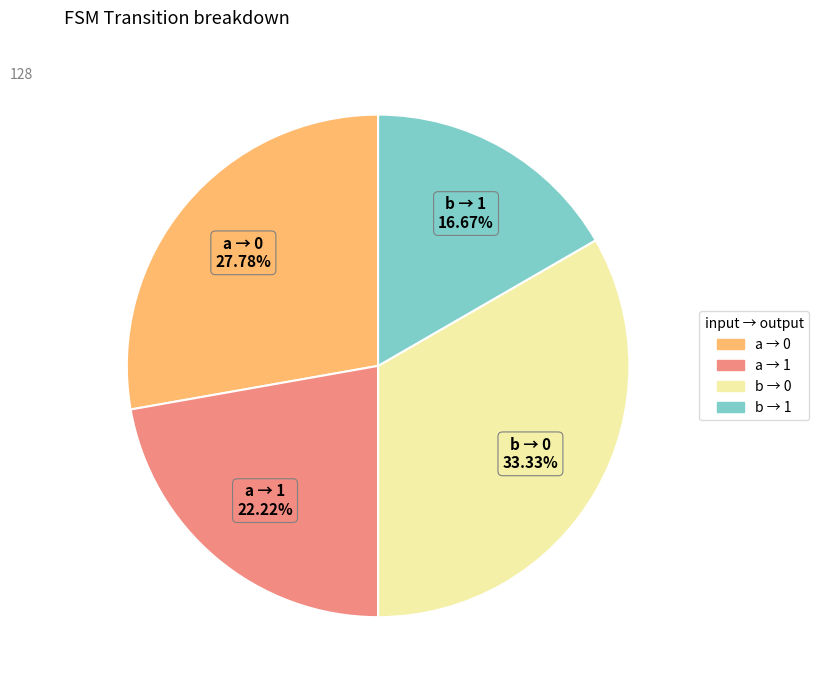

Is there any slice that represents more than half of the pie?

No